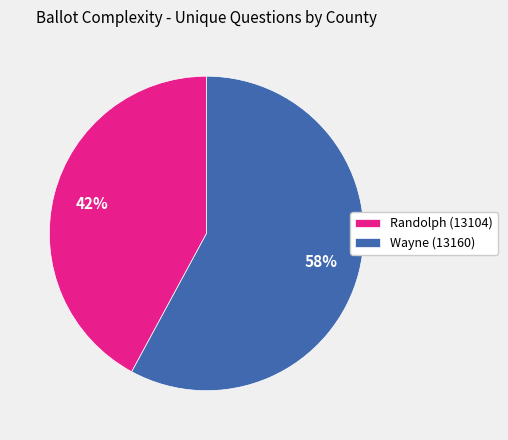

To the nearest percent, what percentage of the pie is Randolph (13104)?

42%